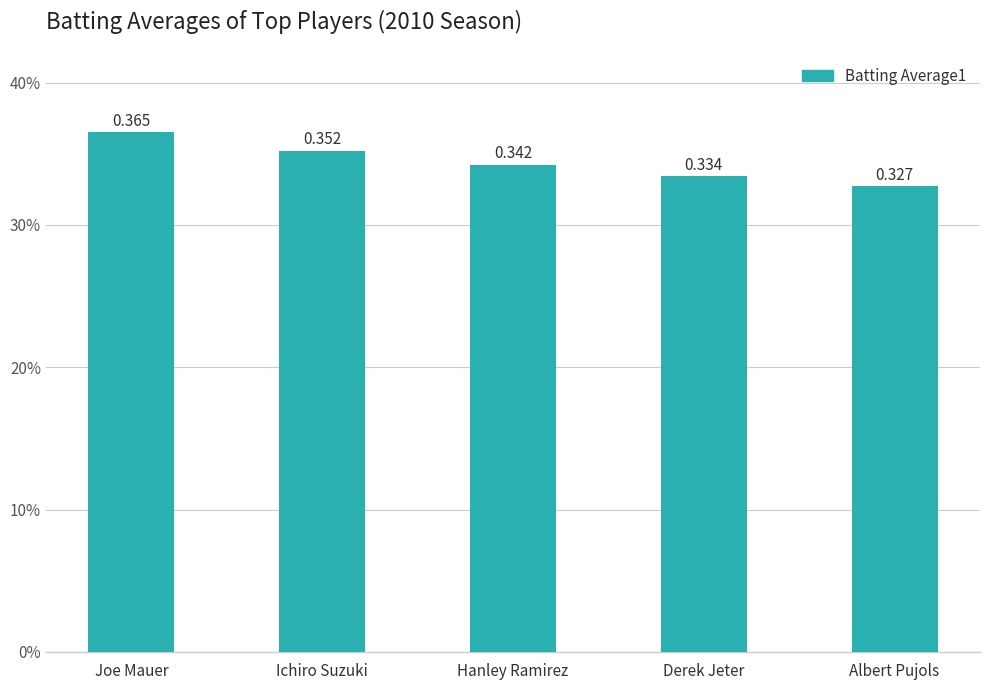

Rank the categories by value from highest to lowest.

Joe Mauer, Ichiro Suzuki, Hanley Ramirez, Derek Jeter, Albert Pujols